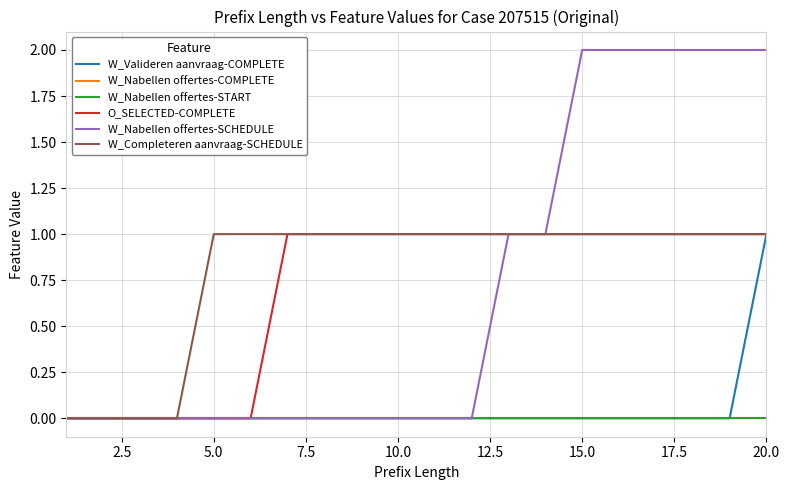

Does the chart have visible grid lines?

Yes